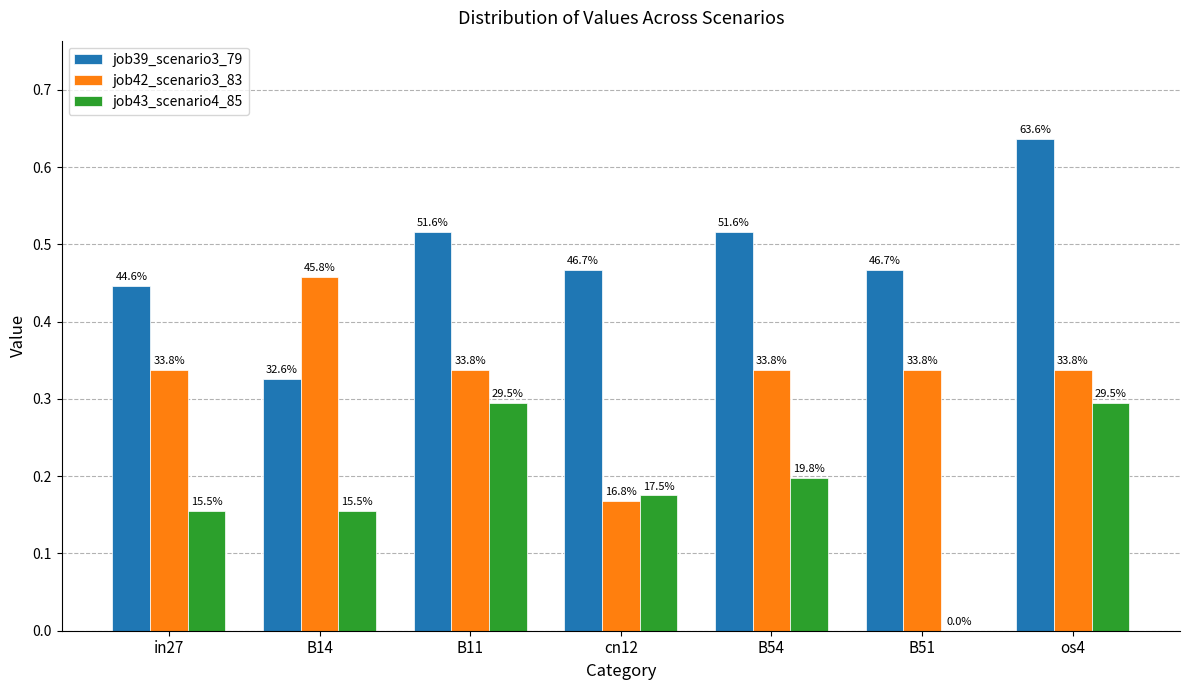

What are all the series names shown in the legend?

job39_scenario3_79, job42_scenario3_83, job43_scenario4_85